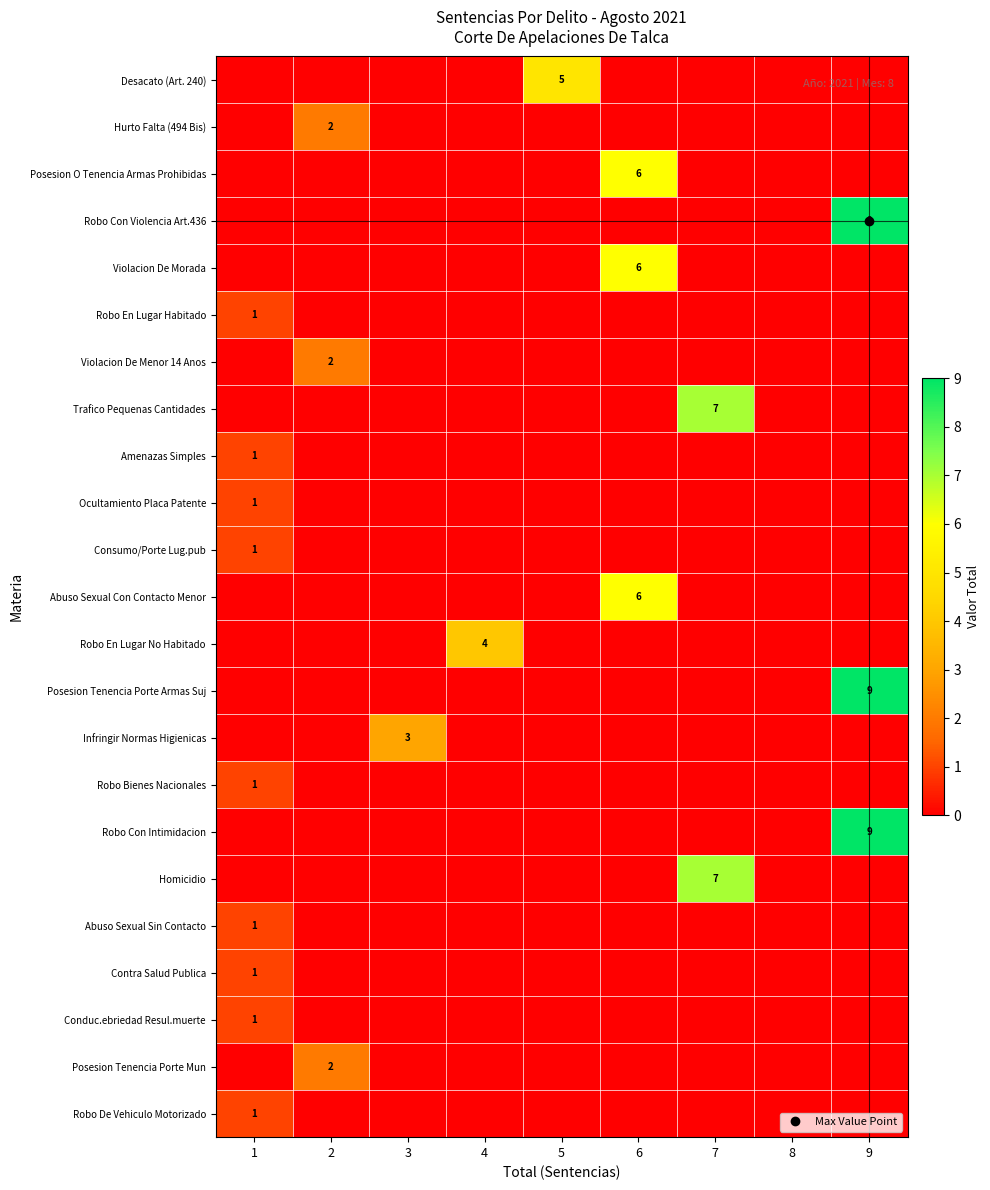

What is the total value across all series at 1?

9